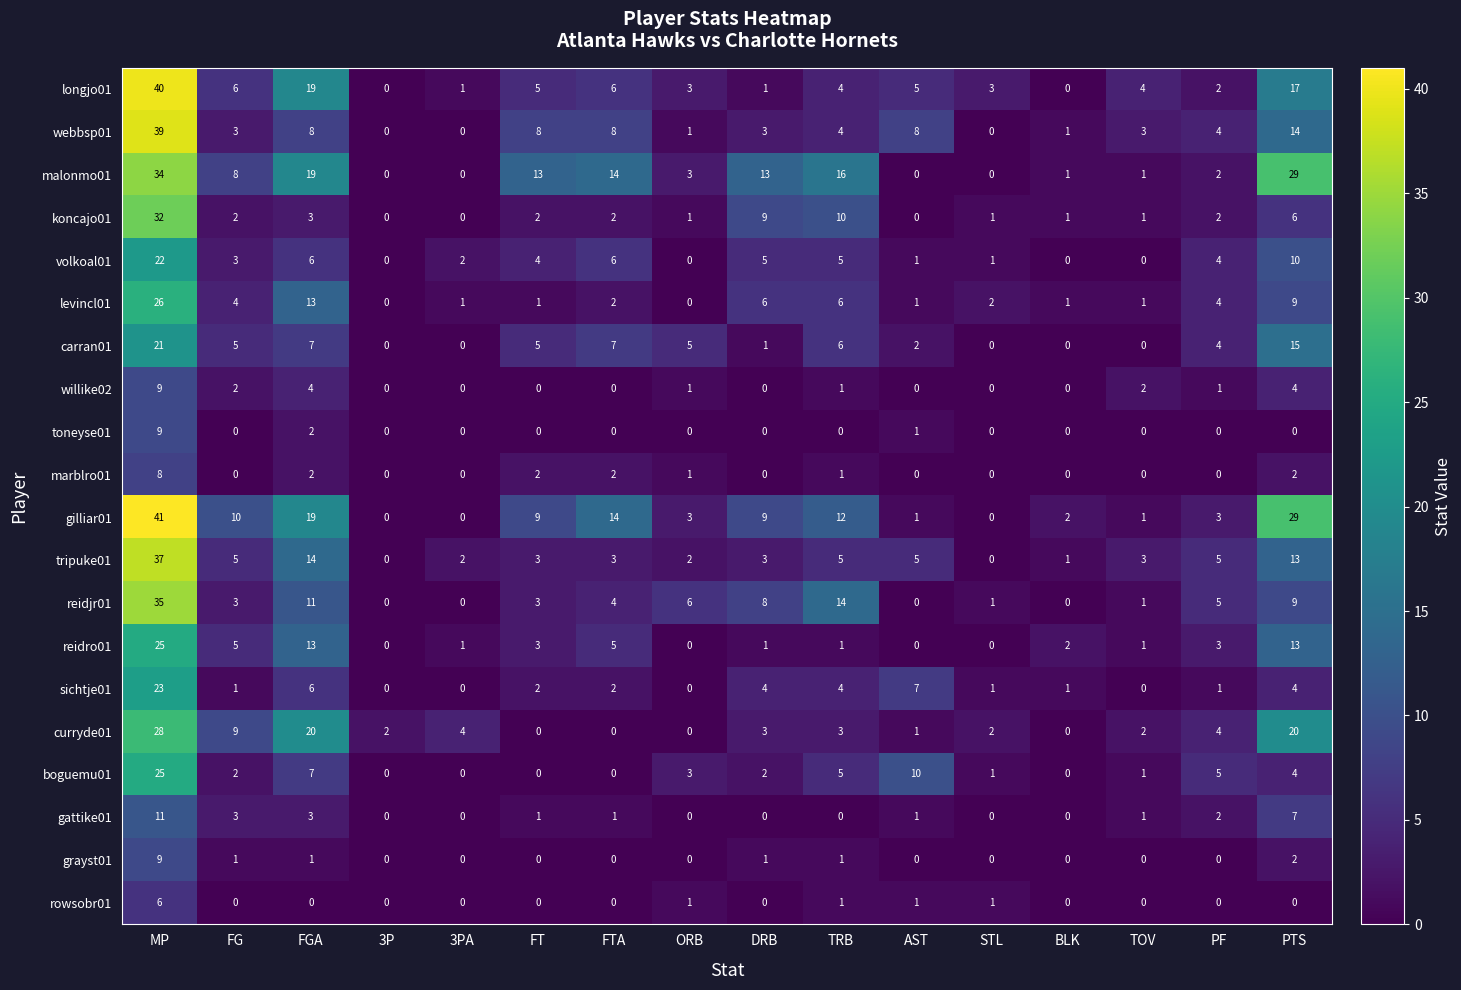

At which category is the sum across all series the highest?

MP